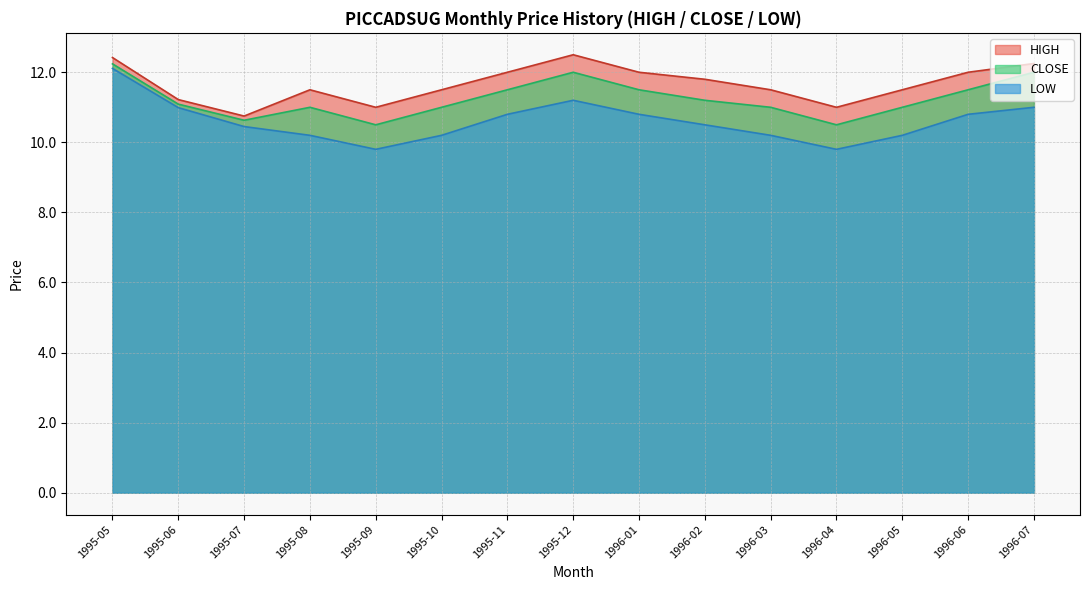

How many interior local valleys does the LOW series have?

2